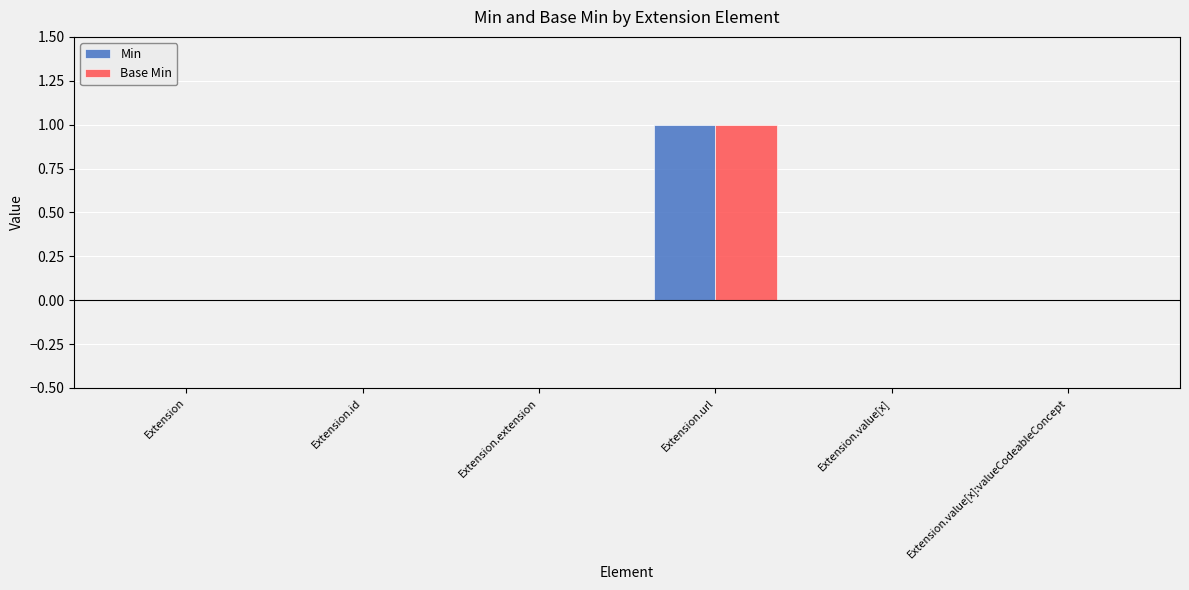

The value of Base Min at Extension.extension is 0. True or false?

True